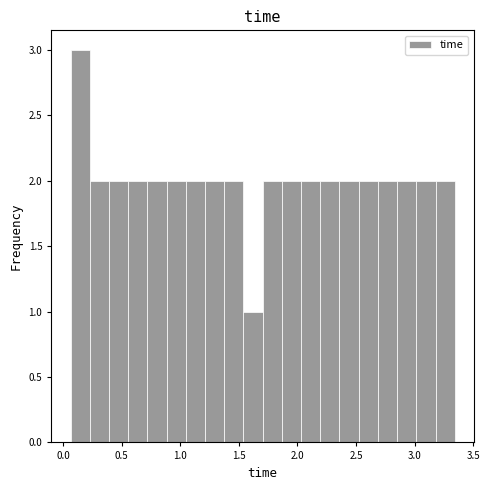

Around what value on the x-axis is the tallest bar? Give the approximate position of its centre, as read against the axis.

0.15